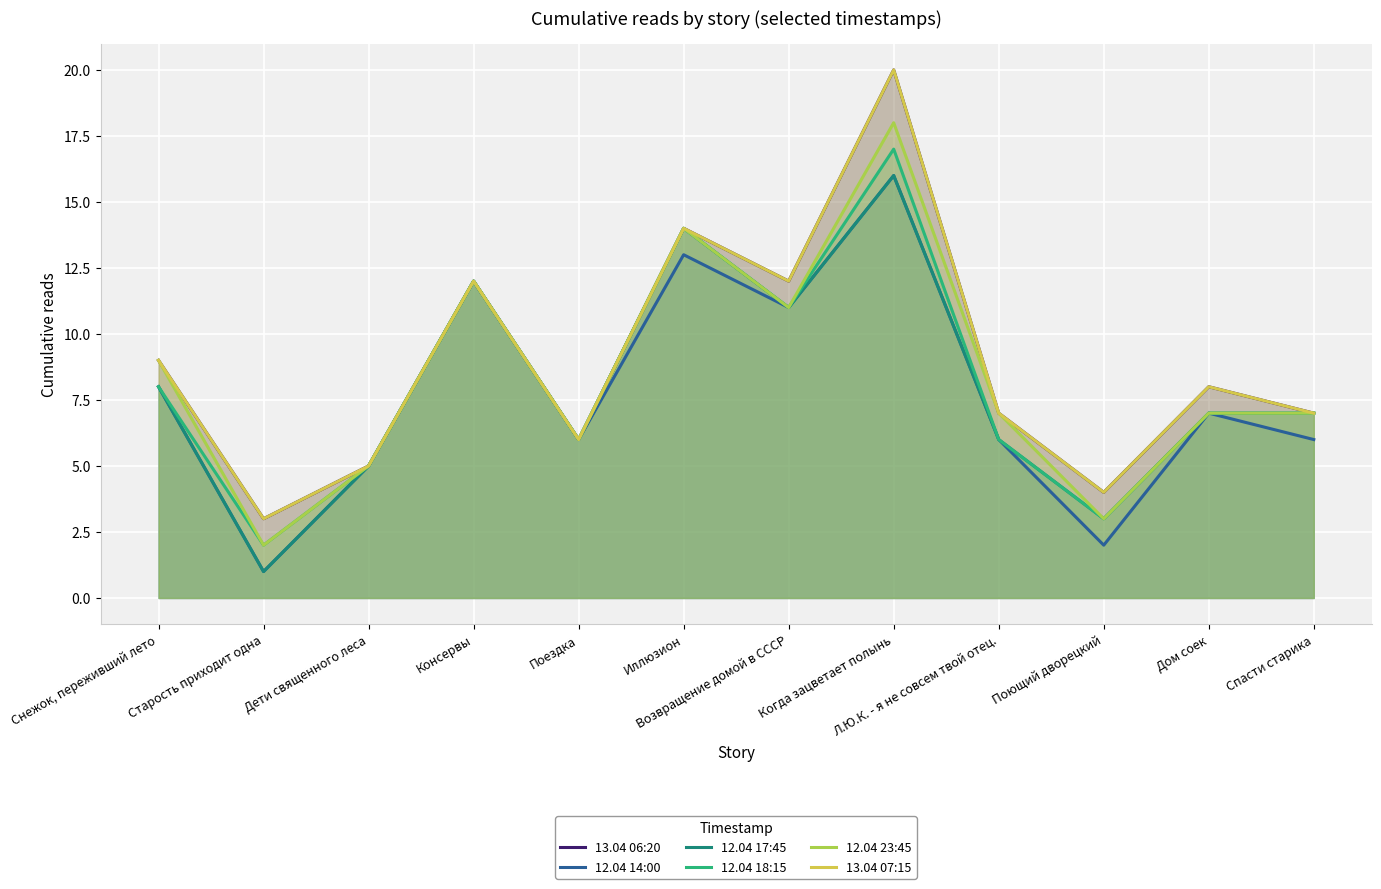

True or false: 13.04 06:20 has a value of 2 at Дом соек.

False